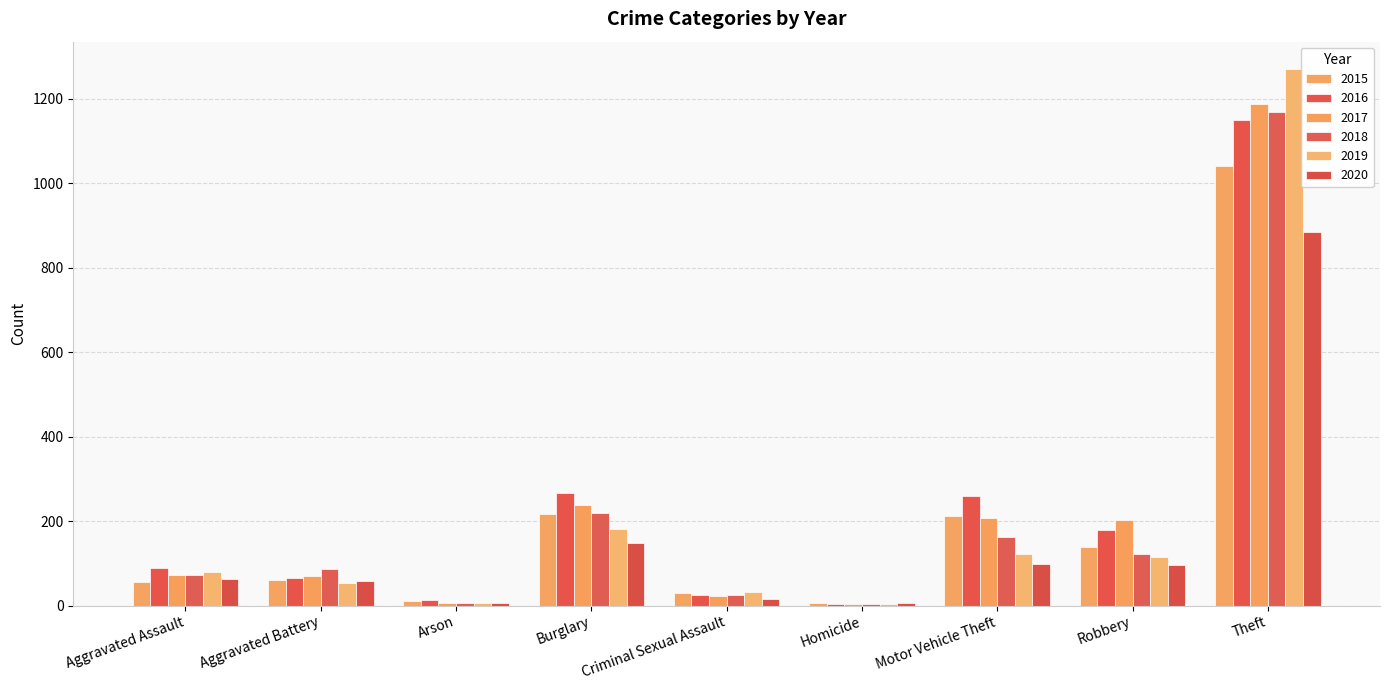

Reading left to right, what are all the values shown in this chart?

2015: Aggravated Assault=56	Aggravated Battery=60	Arson=10	Burglary=216	Criminal Sexual Assault=29	Homicide=5	Motor Vehicle Theft=212	Robbery=139	Theft=1041
2016: Aggravated Assault=88	Aggravated Battery=66	Arson=12	Burglary=266	Criminal Sexual Assault=26	Homicide=4	Motor Vehicle Theft=259	Robbery=178	Theft=1151
2017: Aggravated Assault=72	Aggravated Battery=71	Arson=7	Burglary=237	Criminal Sexual Assault=22	Homicide=4	Motor Vehicle Theft=208	Robbery=202	Theft=1188
2018: Aggravated Assault=72	Aggravated Battery=86	Arson=7	Burglary=218	Criminal Sexual Assault=24	Homicide=4	Motor Vehicle Theft=163	Robbery=121	Theft=1170
2019: Aggravated Assault=80	Aggravated Battery=53	Arson=5	Burglary=182	Criminal Sexual Assault=31	Homicide=4	Motor Vehicle Theft=123	Robbery=116	Theft=1272
2020: Aggravated Assault=62	Aggravated Battery=57	Arson=7	Burglary=148	Criminal Sexual Assault=15	Homicide=5	Motor Vehicle Theft=99	Robbery=97	Theft=884